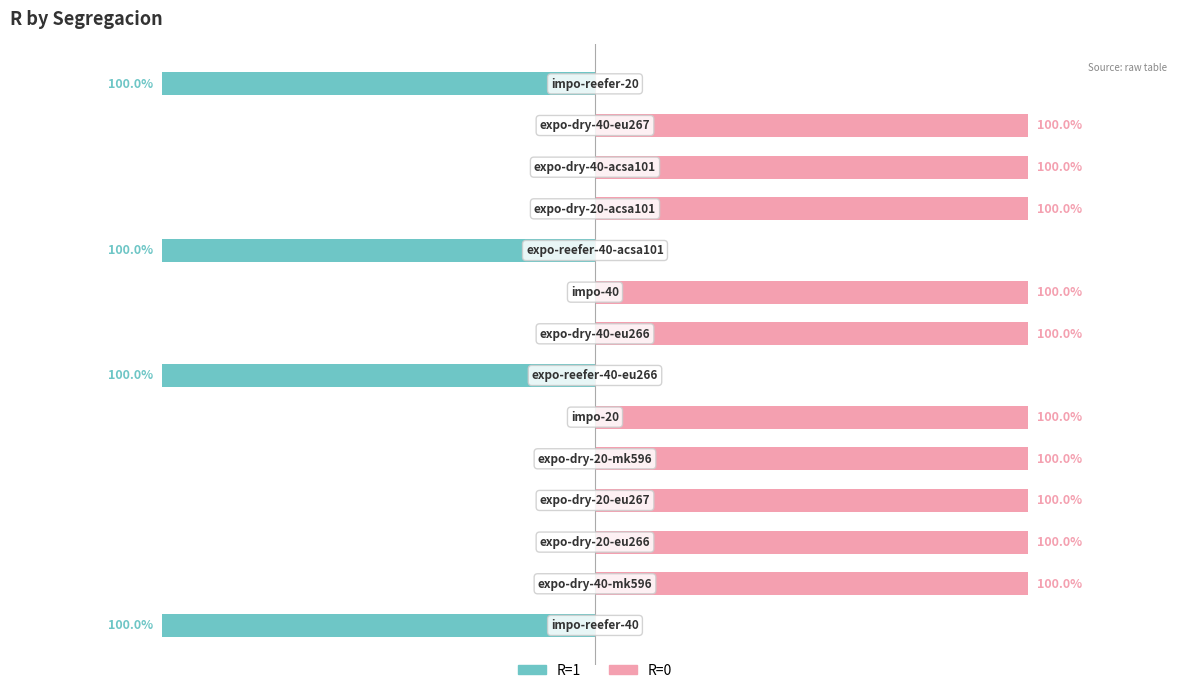

What is the sum of the R=0 values at 0 and 2?

1